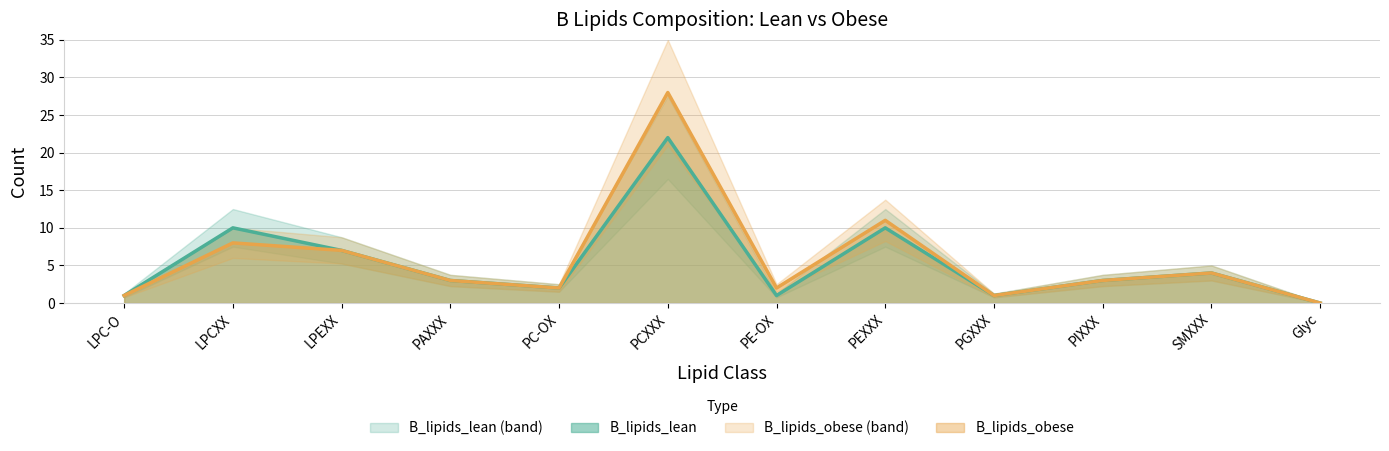

How many series are shown in this chart?

2